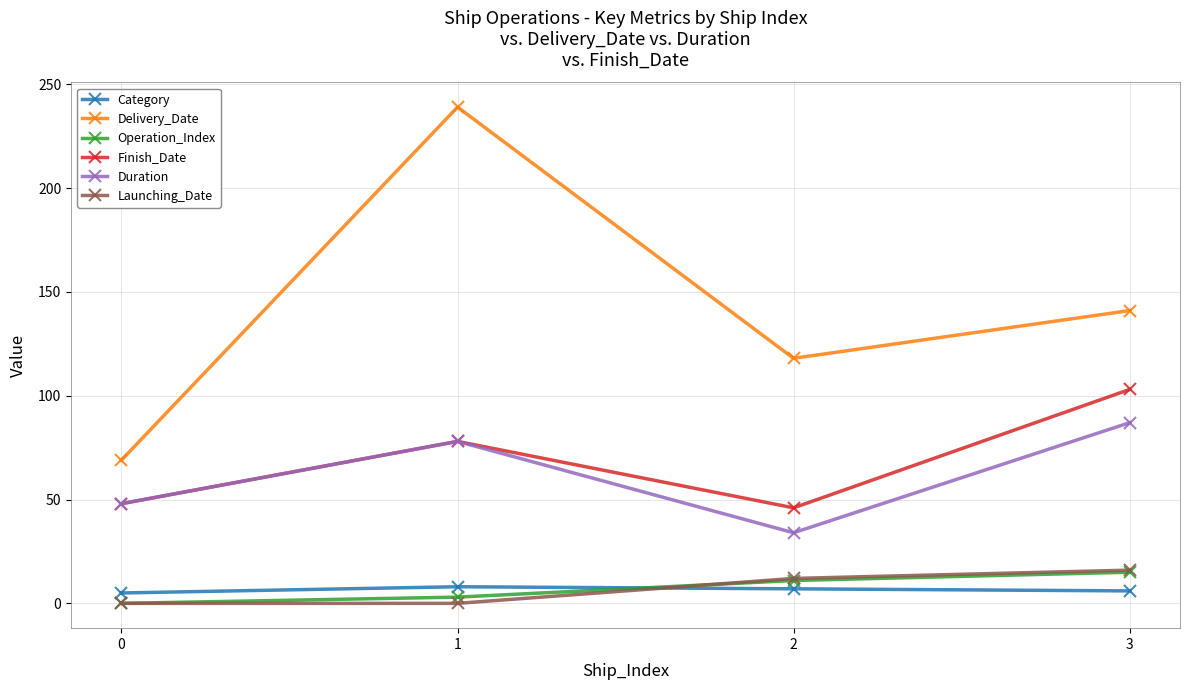

What is the spread (max minus min) of values at 1?

239